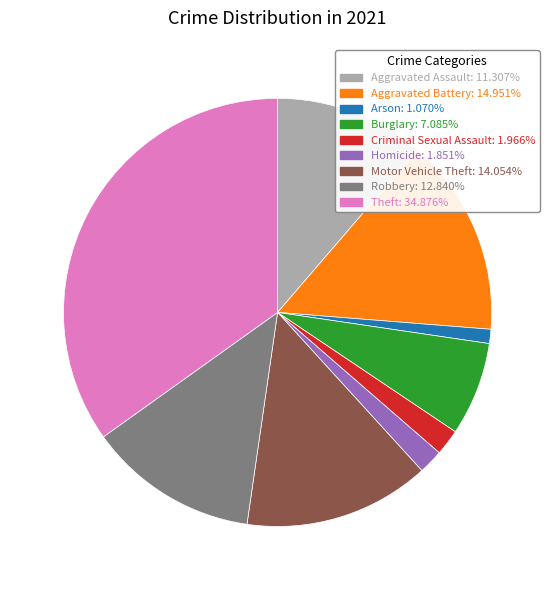

How many segments does this pie chart have?

9